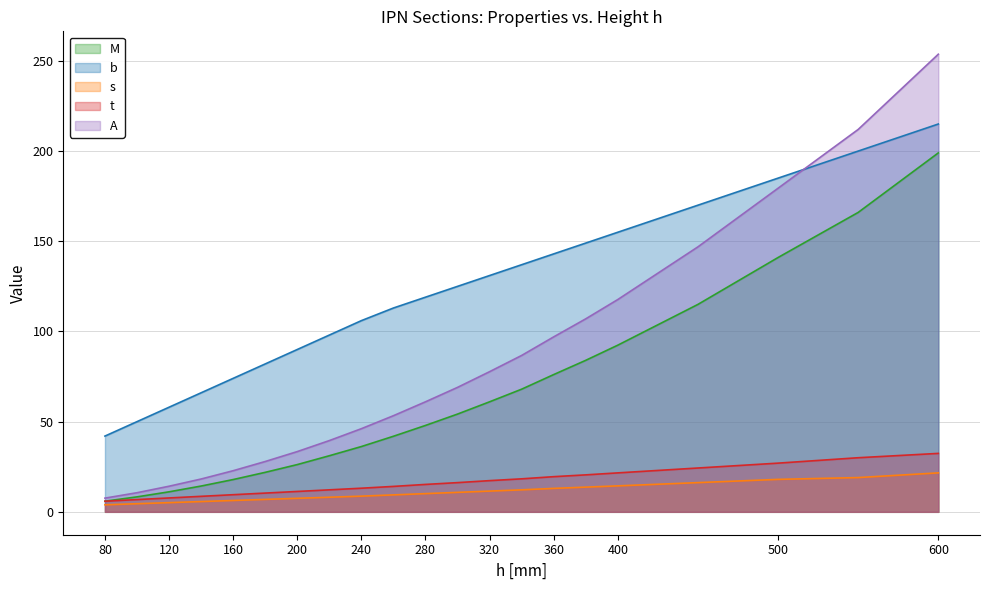

At how many categories does at least one series exceed 92?

14